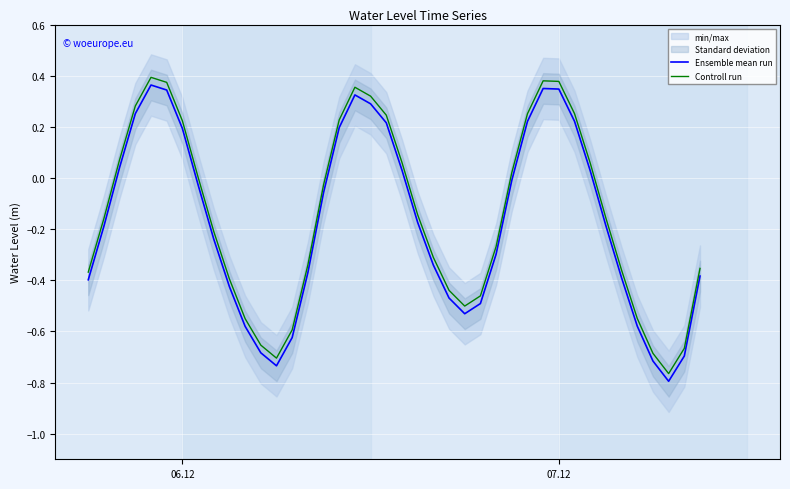

Which series has the largest range (max minus min)?

Ensemble mean run